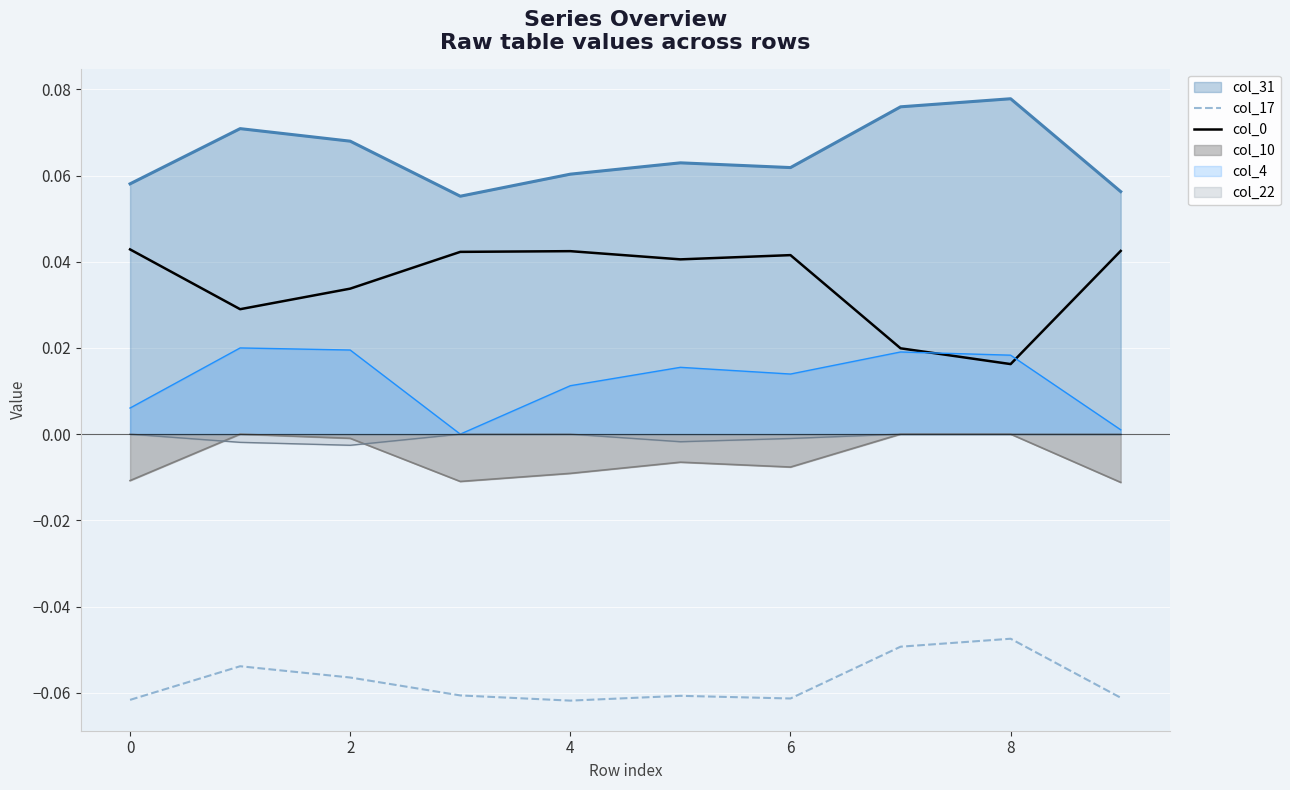

What is the average value of the col_17 series?

-0.1